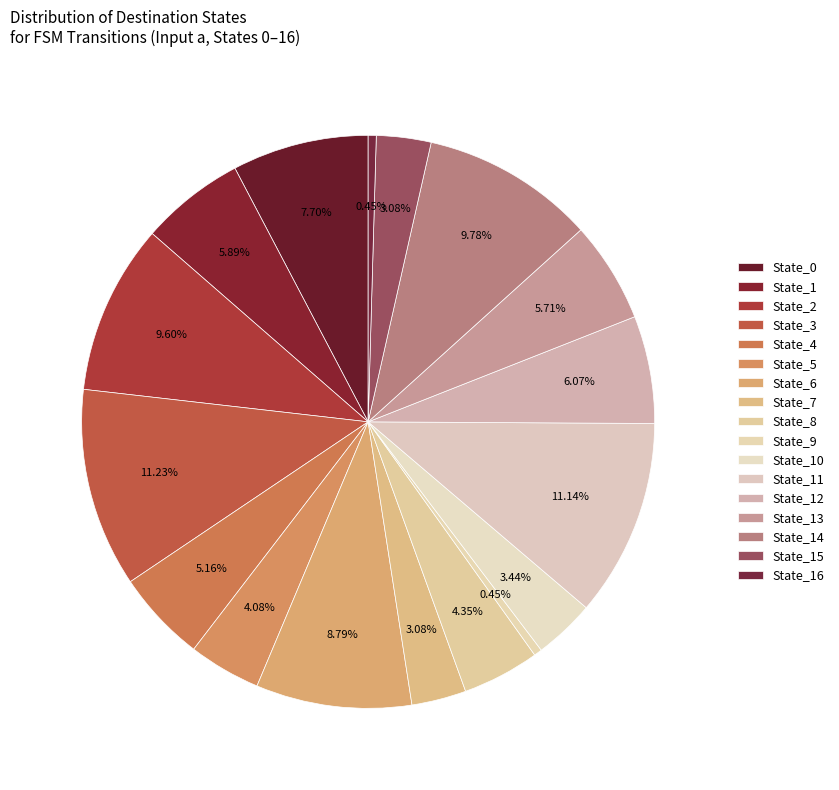

Count the number of slices in the pie.

17